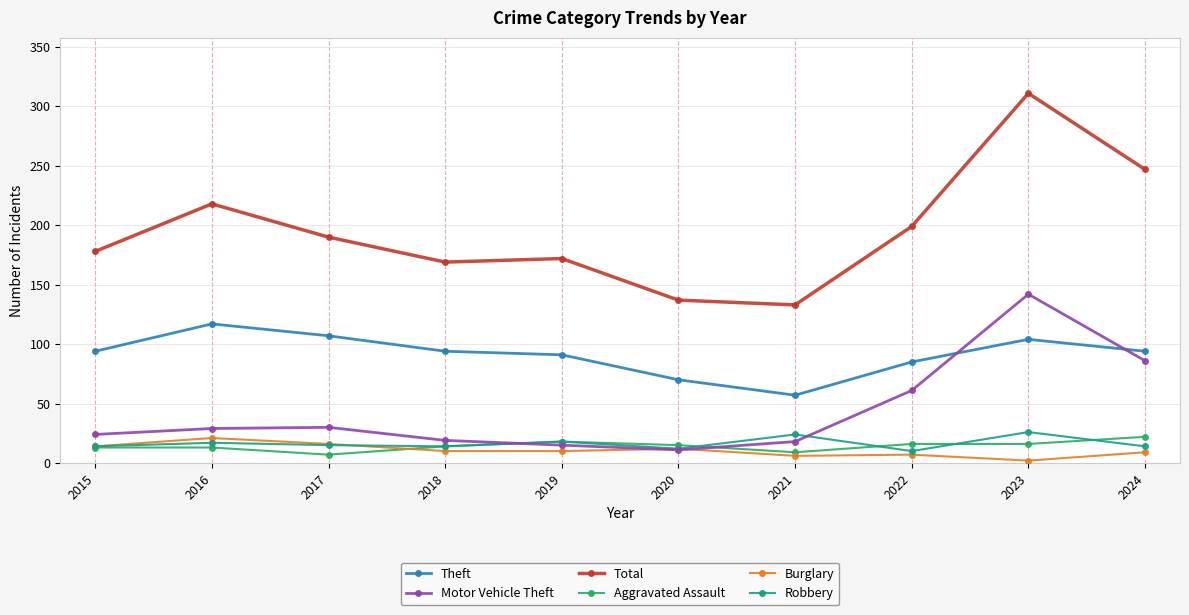

True or false: Motor Vehicle Theft and Total intersect in this chart.

False